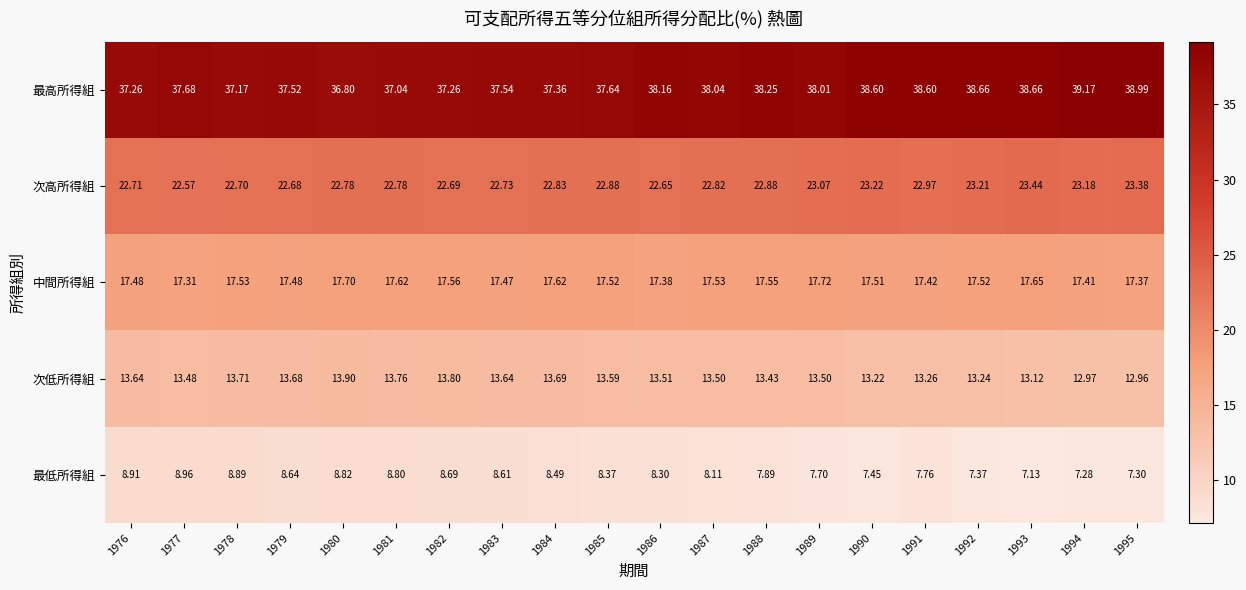

How many data points does each series have?

20